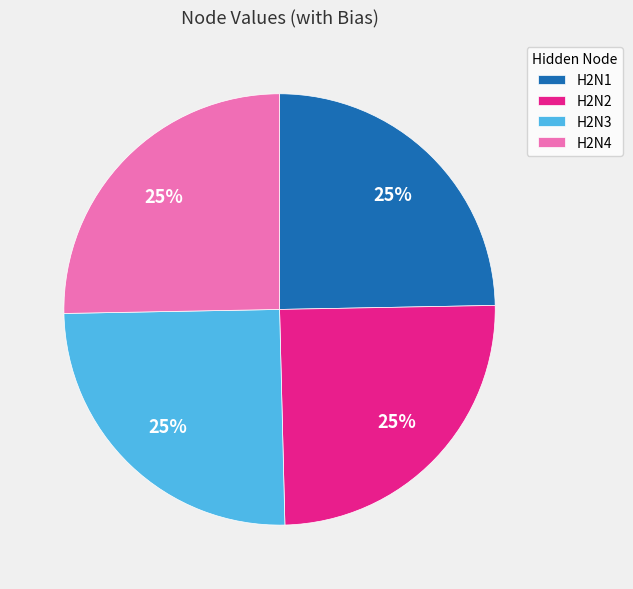

To the nearest percent, what portion does H2N3 represent?

25%